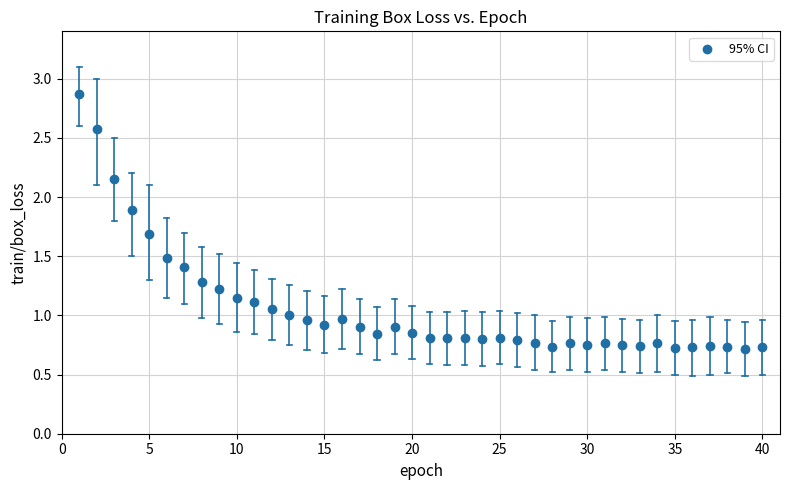

What is the range of X values (max minus min)?

39.0